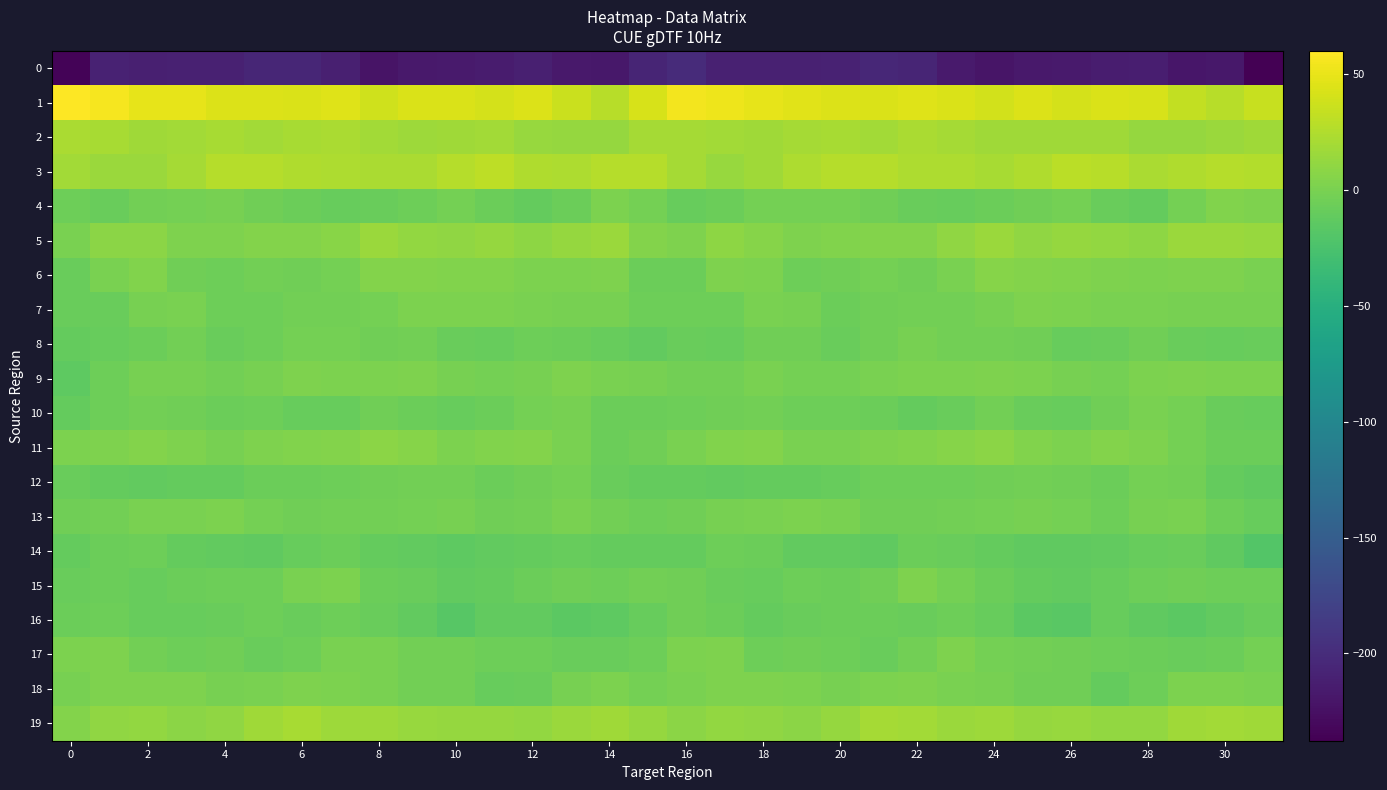

Reading right to left, extract all data points from this chart.

0: -237.7	-218.3	-219.3	-212.2	-213.5	-216.6	-216.9	-221.2	-216.5	-206.5	-204.6	-208.6	-210.6	-210.8	-209.9	-201.5	-207.2	-218.9	-217.0	-211.4	-215.2	-216.4	-217.9	-222.2	-211.2	-205.4	-205.2	-210.9	-209.8	-211.6	-208.7	-234.2
1: 35.6	28.6	32.2	42.4	43.1	40.9	44.6	39.2	42.7	45.2	43.0	44.3	47.2	49.2	52.7	54.8	41.5	28.3	36.2	44.0	41.3	43.0	43.0	38.9	45.4	43.7	43.8	44.2	49.2	49.0	56.2	60.0
2: 17.4	14.9	13.0	13.2	18.0	18.1	17.3	17.5	20.1	22.1	18.6	21.2	20.0	17.3	19.1	20.0	19.6	13.5	12.7	14.7	18.8	17.6	17.0	18.3	21.8	20.5	19.1	21.5	19.0	17.0	21.0	22.4
3: 25.7	27.4	25.1	22.8	28.6	28.7	24.1	20.8	23.9	24.0	27.1	26.9	22.8	17.1	13.6	20.4	27.0	26.5	23.3	24.3	29.8	26.8	22.2	22.2	23.7	25.1	27.2	26.6	20.5	14.8	15.6	18.7
4: 2.3	3.7	-2.5	-10.2	-8.6	-2.6	-4.2	-7.1	-8.8	-7.8	-5.0	-1.8	-1.9	-2.7	-7.3	-9.5	-2.3	1.9	-6.6	-10.6	-6.5	-2.6	-5.3	-7.5	-8.7	-6.9	-4.0	-0.8	-2.3	-3.7	-7.6	-6.0
5: 14.3	15.1	15.1	9.5	11.6	12.4	10.1	14.8	10.7	4.5	5.2	3.5	2.3	5.8	9.4	2.3	5.0	15.3	12.7	9.5	12.5	11.1	11.3	15.6	7.7	4.4	4.6	3.0	2.8	7.9	8.6	-0.0
6: 0.4	2.4	2.0	1.0	2.6	3.2	4.5	5.5	0.1	-4.8	-2.6	-4.2	-5.8	1.3	2.0	-6.3	-6.6	2.7	1.0	1.3	3.6	3.1	5.0	4.6	-2.6	-3.9	-3.0	-5.3	-4.0	3.5	-0.4	-8.2
7: -1.4	-0.9	-1.5	0.1	-0.1	1.3	2.2	-0.6	-2.8	-3.2	-4.7	-6.4	-1.1	0.6	-6.0	-6.1	-5.5	-1.4	-1.0	-0.1	0.8	1.4	1.4	-1.8	-3.2	-3.1	-6.1	-5.1	0.7	-1.2	-7.7	-7.5
8: -8.5	-9.0	-7.7	-4.7	-8.1	-9.1	-4.7	-3.9	-3.5	-1.2	-4.2	-8.0	-5.0	-4.3	-9.0	-8.5	-11.1	-9.2	-6.3	-5.6	-8.8	-8.4	-3.5	-4.6	-1.6	-2.4	-5.7	-8.4	-3.1	-6.4	-9.5	-10.1
9: 1.7	0.9	2.3	1.2	-2.0	-1.4	0.7	2.4	0.9	1.7	0.7	-2.5	-1.8	-0.1	-3.0	-3.4	-0.5	0.3	3.0	-0.7	-1.8	-1.0	2.0	1.7	1.1	1.9	-0.7	-2.9	-0.7	-0.8	-5.3	-13.9
10: -9.4	-7.5	-2.8	-0.2	-5.0	-9.3	-8.5	-3.8	-7.7	-10.2	-6.9	-6.1	-6.1	-3.6	-4.4	-6.0	-7.2	-7.0	-0.5	-1.6	-7.2	-9.4	-6.5	-4.3	-9.3	-9.3	-5.7	-7.0	-4.7	-3.9	-5.9	-10.8
11: -7.4	-7.3	-2.3	3.0	5.0	1.2	4.0	8.3	6.1	3.7	2.9	-0.1	0.5	4.8	3.7	0.2	-4.6	-6.5	-0.2	4.8	3.2	1.5	6.0	8.2	5.0	3.4	2.0	-0.7	2.1	5.0	2.9	1.1
12: -12.4	-9.8	-3.7	-2.5	-6.9	-4.9	-3.2	-4.1	-6.2	-6.3	-6.0	-9.0	-10.3	-10.6	-11.3	-10.1	-10.6	-8.0	-2.3	-4.2	-6.8	-3.8	-3.4	-5.0	-6.1	-6.3	-6.5	-10.2	-10.0	-11.4	-10.4	-8.1
13: -9.1	-6.2	0.6	-1.4	-5.2	-1.9	-1.2	-2.2	-2.9	-4.4	-4.3	0.5	1.2	-0.1	-1.2	-5.0	-5.8	-3.8	0.7	-3.2	-4.5	-1.0	-1.8	-2.8	-3.2	-5.1	-2.7	1.7	0.6	-0.2	-3.1	-4.7
14: -19.3	-12.3	-8.5	-9.7	-11.2	-13.0	-13.0	-10.3	-8.0	-7.4	-12.2	-11.5	-11.4	-7.1	-5.5	-10.6	-10.9	-10.7	-8.6	-10.6	-11.4	-13.7	-11.8	-10.3	-6.7	-9.5	-12.3	-11.3	-10.3	-5.5	-6.9	-10.1
15: -6.0	-6.1	-4.7	-5.6	-8.9	-11.6	-9.9	-7.2	-1.6	2.8	-4.4	-6.6	-5.9	-8.8	-7.5	-4.2	-3.2	-6.2	-4.5	-7.1	-9.9	-11.7	-8.6	-6.8	1.7	0.6	-6.1	-6.0	-6.7	-9.1	-6.8	-8.4
16: -8.1	-12.1	-15.2	-12.8	-9.2	-16.3	-14.5	-9.0	-5.7	-7.5	-6.6	-6.9	-8.1	-10.0	-6.3	-4.6	-9.4	-13.9	-14.9	-10.9	-11.0	-17.2	-11.8	-8.0	-6.0	-7.7	-6.0	-7.6	-8.8	-9.6	-5.3	-6.4
17: -2.7	-6.8	-7.7	-6.9	-5.2	-4.7	-3.1	-2.3	2.2	-3.7	-7.5	-6.0	-4.6	-5.6	2.3	1.2	-5.5	-7.6	-7.7	-6.1	-5.2	-3.5	-3.5	-0.3	0.7	-5.6	-7.7	-4.8	-5.9	-3.1	2.9	1.7
18: 0.6	1.8	1.5	-5.6	-9.9	-4.8	-4.2	-0.9	0.4	2.7	1.7	-1.5	0.8	2.4	2.3	-0.1	-1.9	1.7	-0.6	-8.2	-8.7	-3.6	-3.8	-0.2	1.4	2.7	0.4	-1.5	1.9	2.2	1.9	-1.0
19: 17.0	18.7	17.4	12.1	11.3	13.6	13.2	15.9	15.5	19.3	20.2	13.2	8.4	10.3	11.7	8.7	13.3	18.1	15.1	11.3	12.6	13.0	13.8	16.2	16.1	20.9	17.9	10.6	8.4	11.4	10.3	4.9